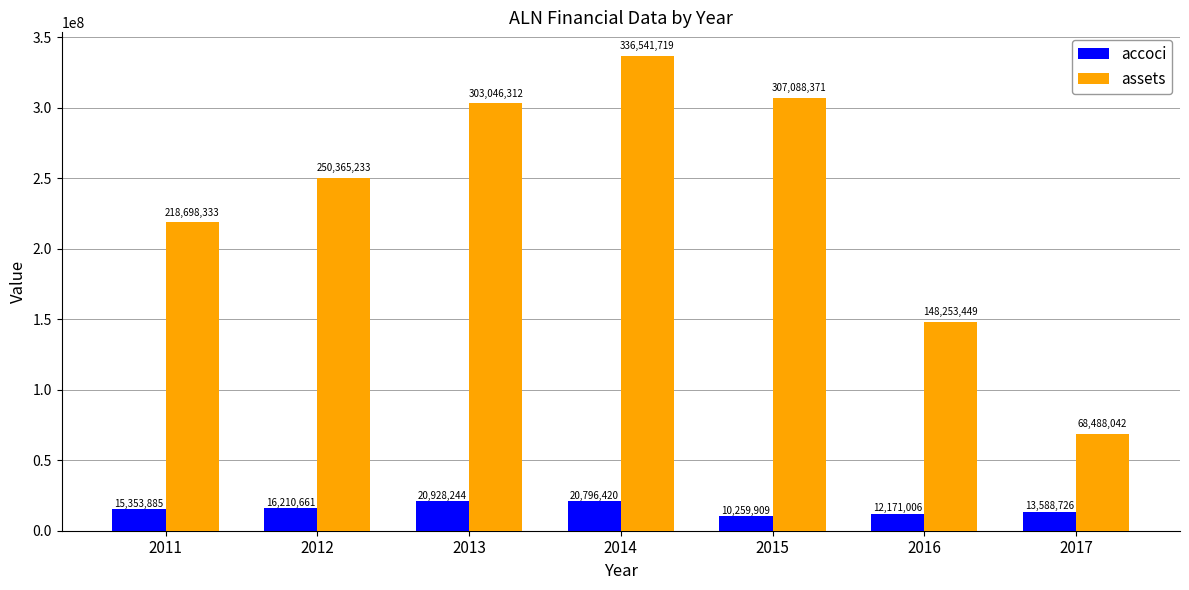

What is the difference between the maximum and second lowest values in the assets series?

188288270